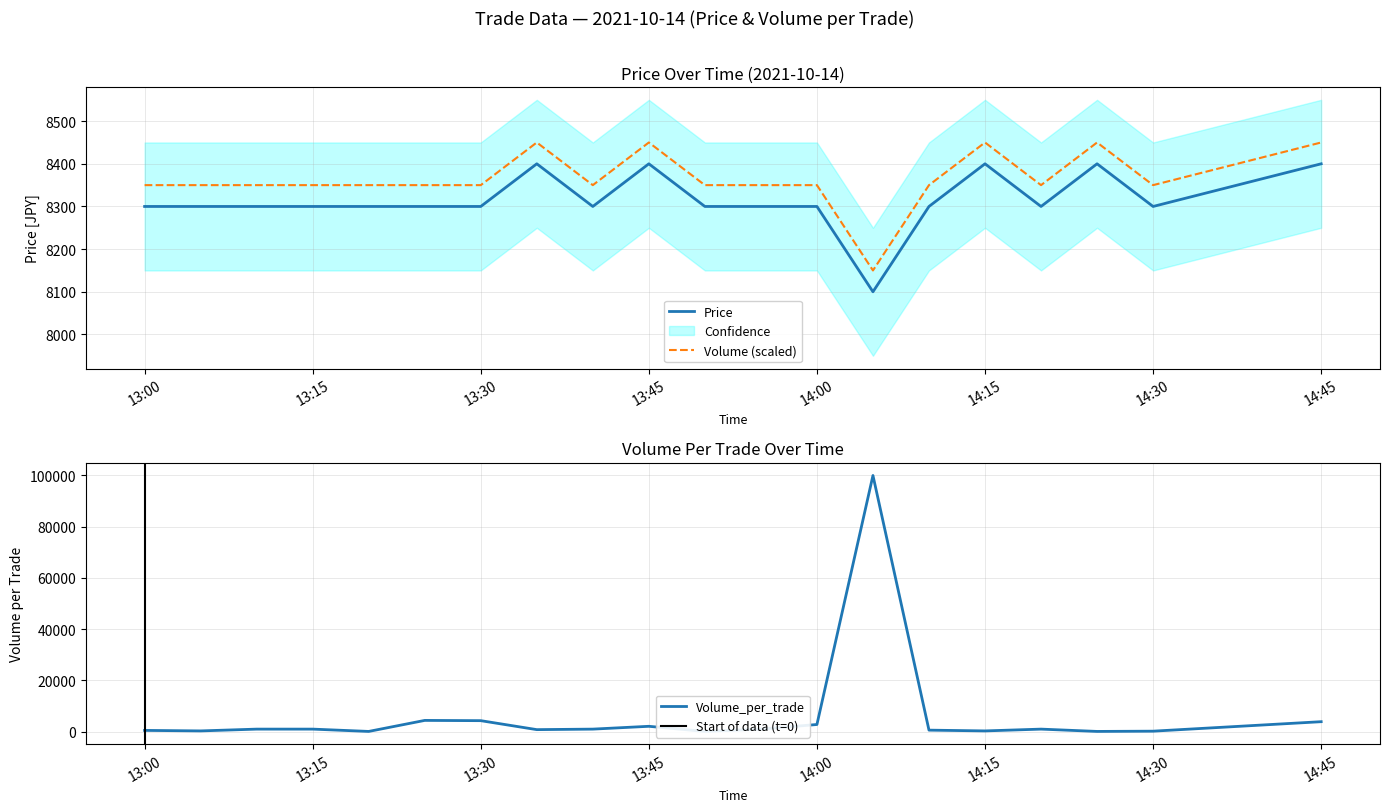

What is the smallest value displayed?

100